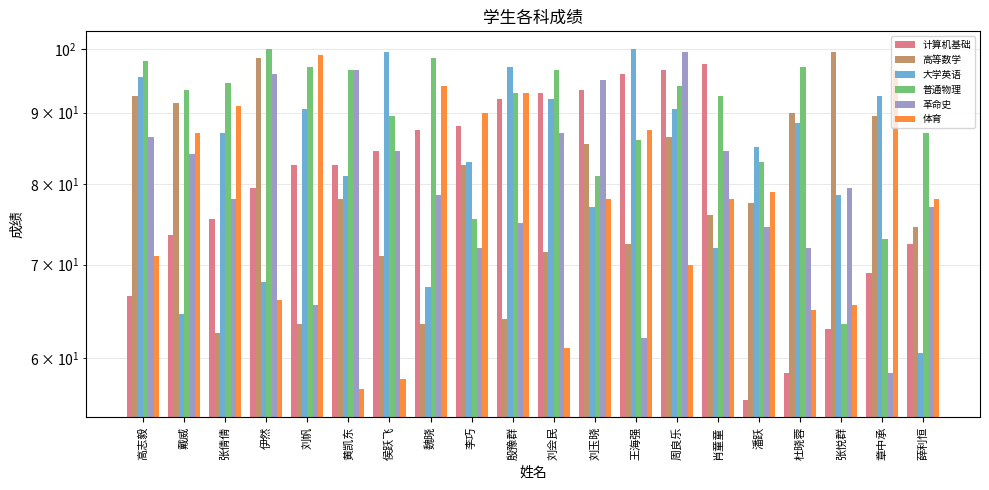

Reading left to right, what are all the values shown in this chart?

计算机基础: 高志毅=66.5	戴威=73.5	张倩倩=75.5	伊然=79.5	刘帆=82.5	黄凯东=82.5	侯跃飞=84.5	魏晓=87.5	李巧=88.0	殷豫群=92.0	刘会民=93.0	刘玉晓=93.5	王海强=96.0	周良乐=96.5	肖童童=97.5	潘跃=56.0	杜晓蓉=58.5	张悦群=63.0	章中承=69.0	薛利恒=72.5
高等数学: 高志毅=92.5	戴威=91.5	张倩倩=62.5	伊然=98.5	刘帆=63.5	黄凯东=78.0	侯跃飞=71.0	魏晓=63.5	李巧=82.5	殷豫群=64.0	刘会民=71.5	刘玉晓=85.5	王海强=72.5	周良乐=86.5	肖童童=76.0	潘跃=77.5	杜晓蓉=90.0	张悦群=99.5	章中承=89.5	薛利恒=74.5
大学英语: 高志毅=95.5	戴威=64.5	张倩倩=87.0	伊然=68.0	刘帆=90.5	黄凯东=81.0	侯跃飞=99.5	魏晓=67.5	李巧=83.0	殷豫群=97.0	刘会民=92.0	刘玉晓=77.0	王海强=100.0	周良乐=90.5	肖童童=72.0	潘跃=85.0	杜晓蓉=88.5	张悦群=78.5	章中承=92.5	薛利恒=60.5
普通物理: 高志毅=98.0	戴威=93.5	张倩倩=94.5	伊然=100.0	刘帆=97.0	黄凯东=96.5	侯跃飞=89.5	魏晓=98.5	李巧=75.5	殷豫群=93.0	刘会民=96.5	刘玉晓=81.0	王海强=86.0	周良乐=94.0	肖童童=92.5	潘跃=83.0	杜晓蓉=97.0	张悦群=63.5	章中承=73.0	薛利恒=87.0
革命史: 高志毅=86.5	戴威=84.0	张倩倩=78.0	伊然=96.0	刘帆=65.5	黄凯东=96.5	侯跃飞=84.5	魏晓=78.5	李巧=72.0	殷豫群=75.0	刘会民=87.0	刘玉晓=95.0	王海强=62.0	周良乐=99.5	肖童童=84.5	潘跃=74.5	杜晓蓉=72.0	张悦群=79.5	章中承=58.5	薛利恒=77.0
体育: 高志毅=71.0	戴威=87.0	张倩倩=91.0	伊然=66.0	刘帆=99.0	黄凯东=57.0	侯跃飞=58.0	魏晓=94.0	李巧=90.0	殷豫群=93.0	刘会民=61.0	刘玉晓=78.0	王海强=87.5	周良乐=70.0	肖童童=78.0	潘跃=79.0	杜晓蓉=65.0	张悦群=65.5	章中承=96.5	薛利恒=78.0